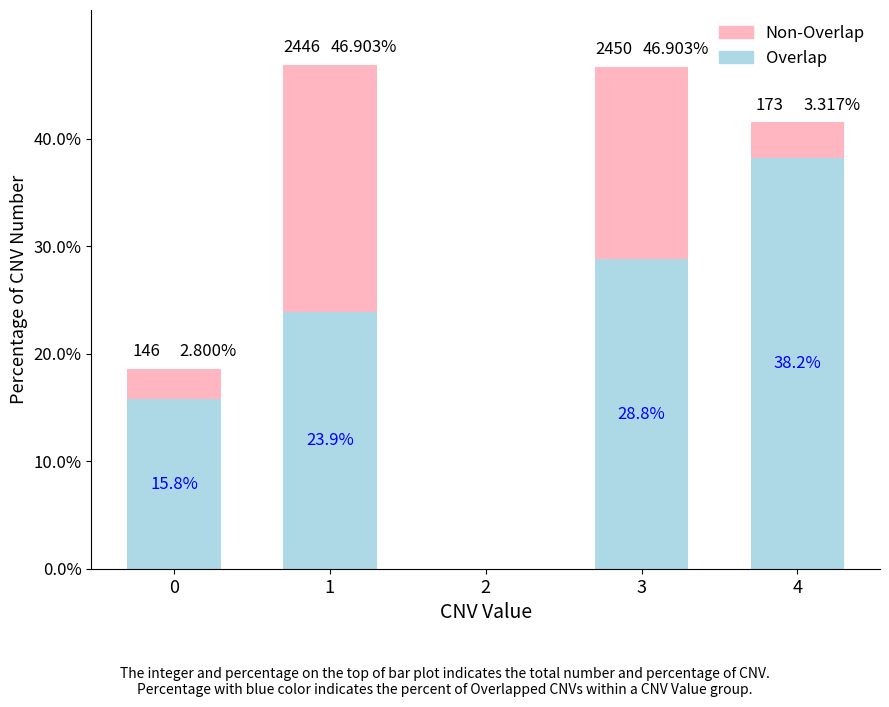

What are all the series names shown in the legend?

Non-Overlap, Overlap